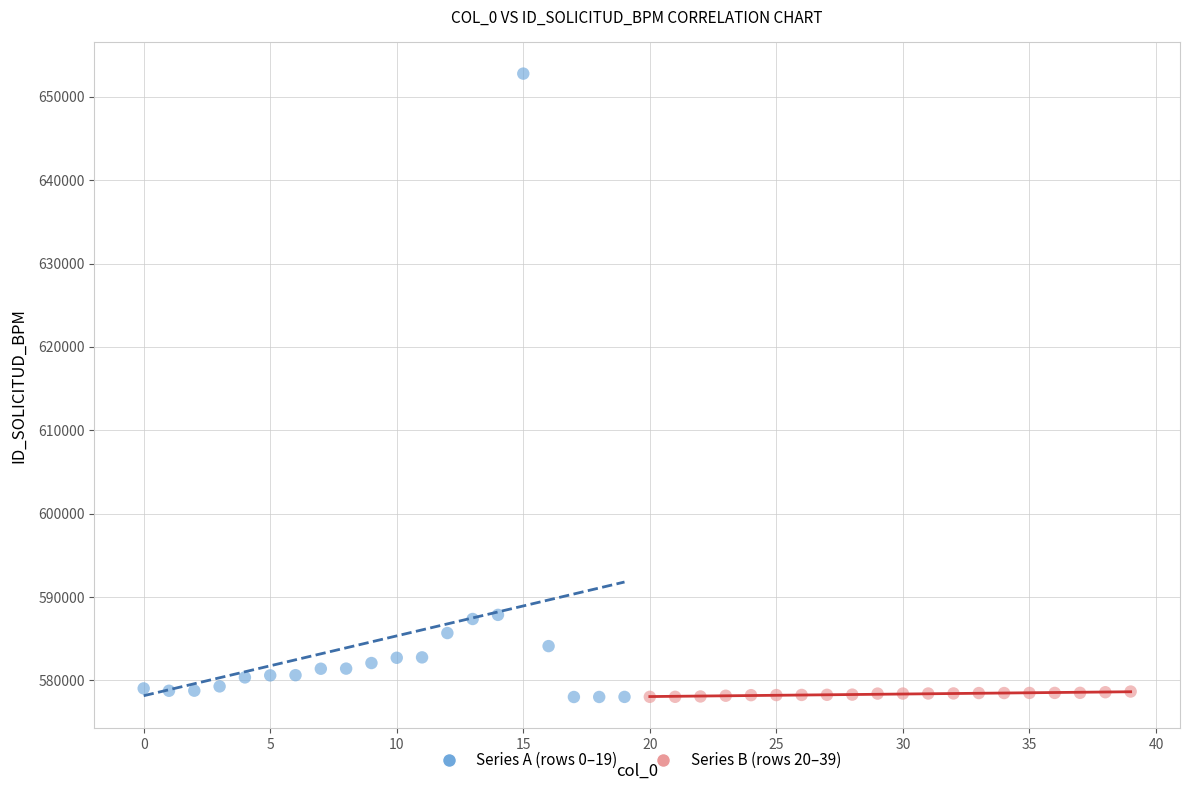

Which series has the widest spread of Y values?

Series A (rows 0–19)